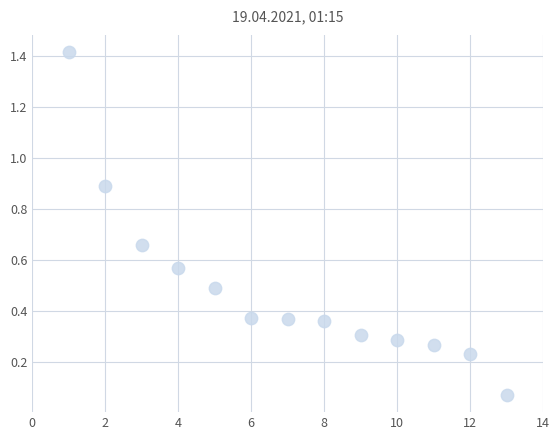

What is the range of X values (max minus min)?

12.0